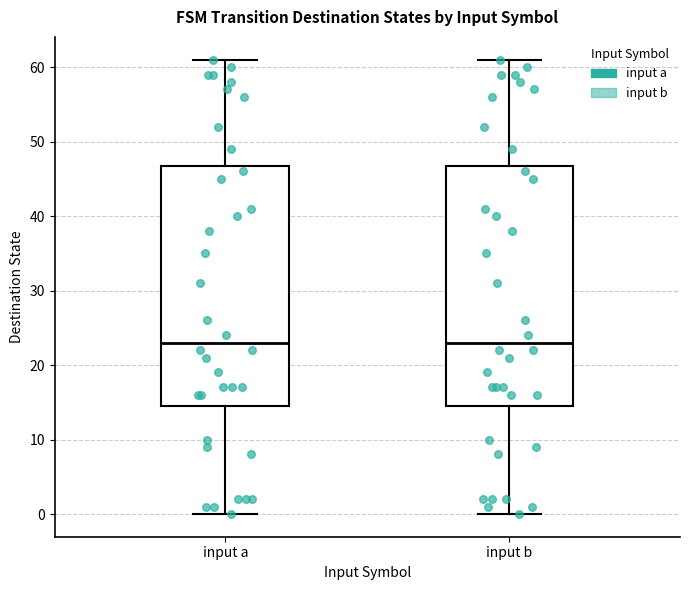

Reading left to right, transcribe this box plot: for each box, give where its median line is, the range the box spans, and where its two whiskers end, as read against the y-axis. The values are not printed on the chart, so give them approximately, as read against the axis.

input a: median 23, box 15 to 47, whiskers 0 to 61
input b: median 23, box 15 to 47, whiskers 0 to 61